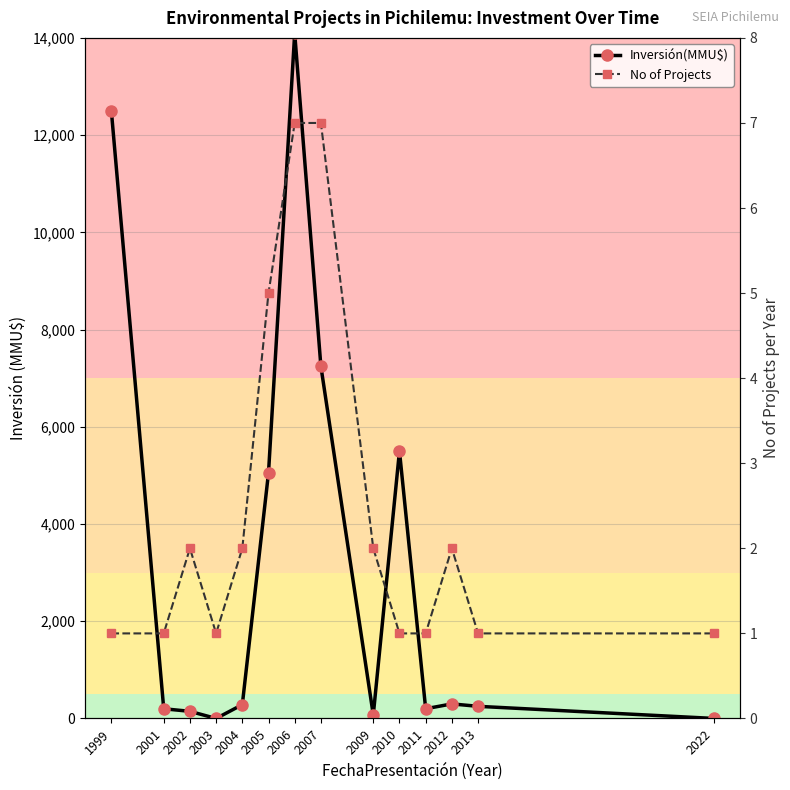

Which series ends up on top after the final intersection of Inversión(MMU$) and No of Projects?

Inversión(MMU$)